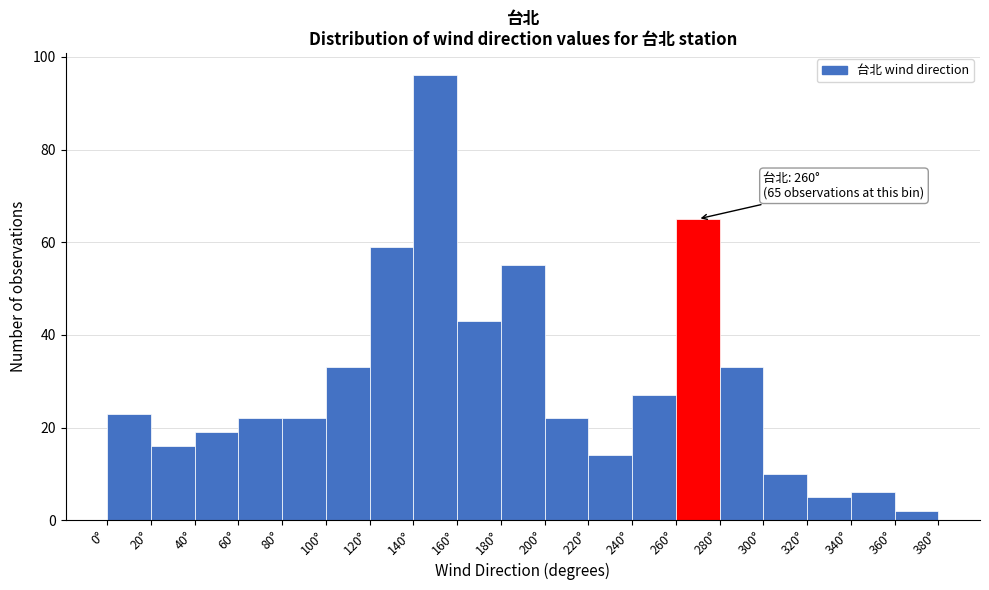

Over which range of the x-axis is the bar tallest?

140 to 160